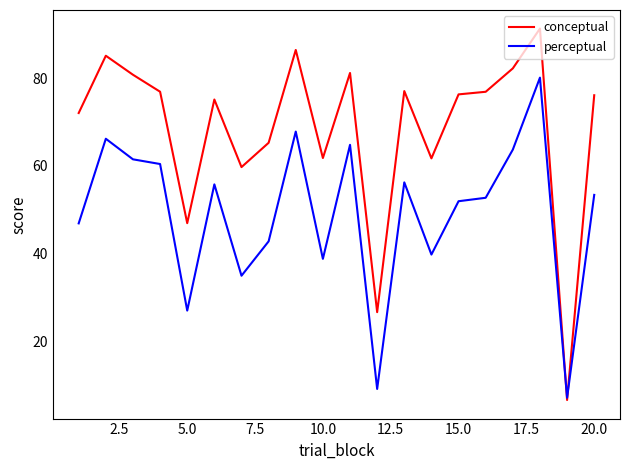

Rank the series by their average value, from lowest to highest.

perceptual, conceptual